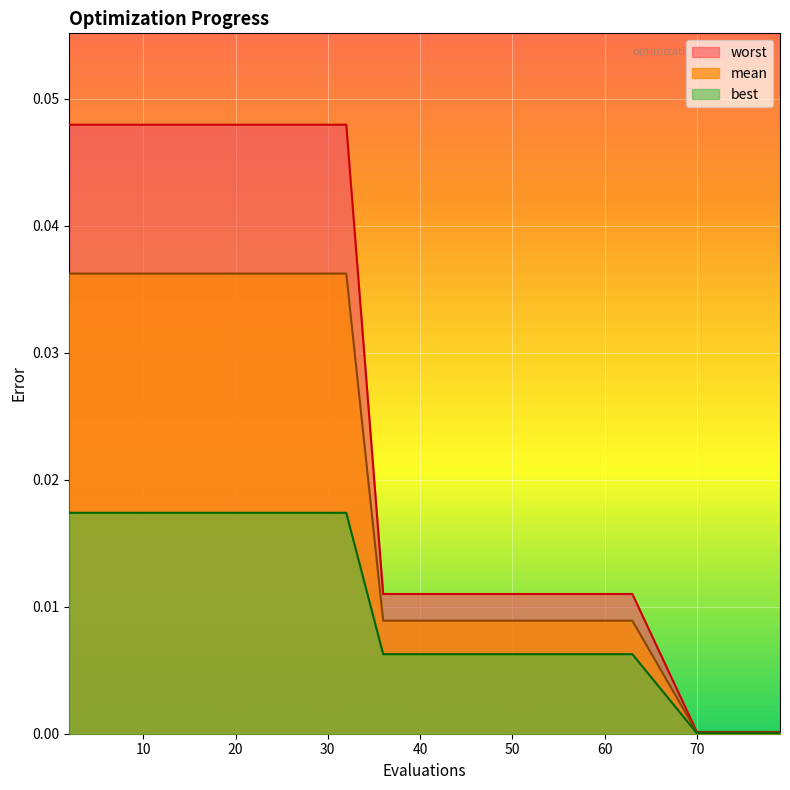

What is the total value across all series at 32?

0.1